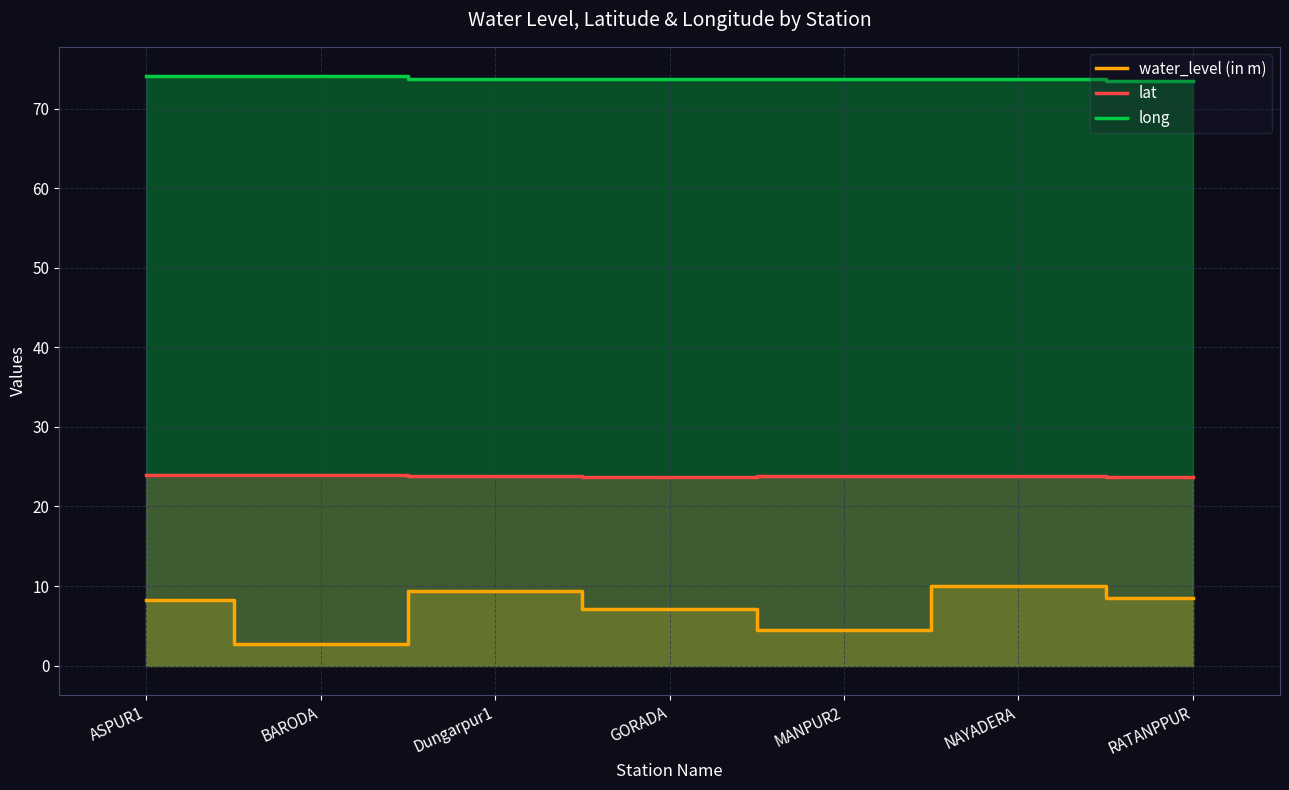

True or false: water_level (in m) and lat intersect in this chart.

False